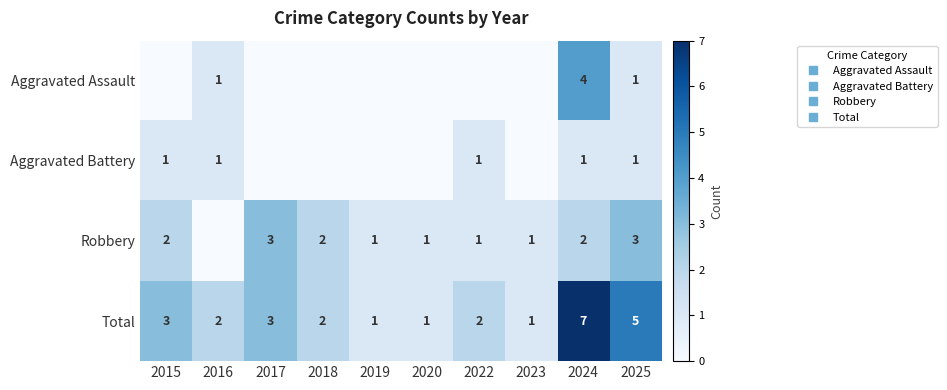

Which category has the lowest value in the Aggravated Battery series?

2017